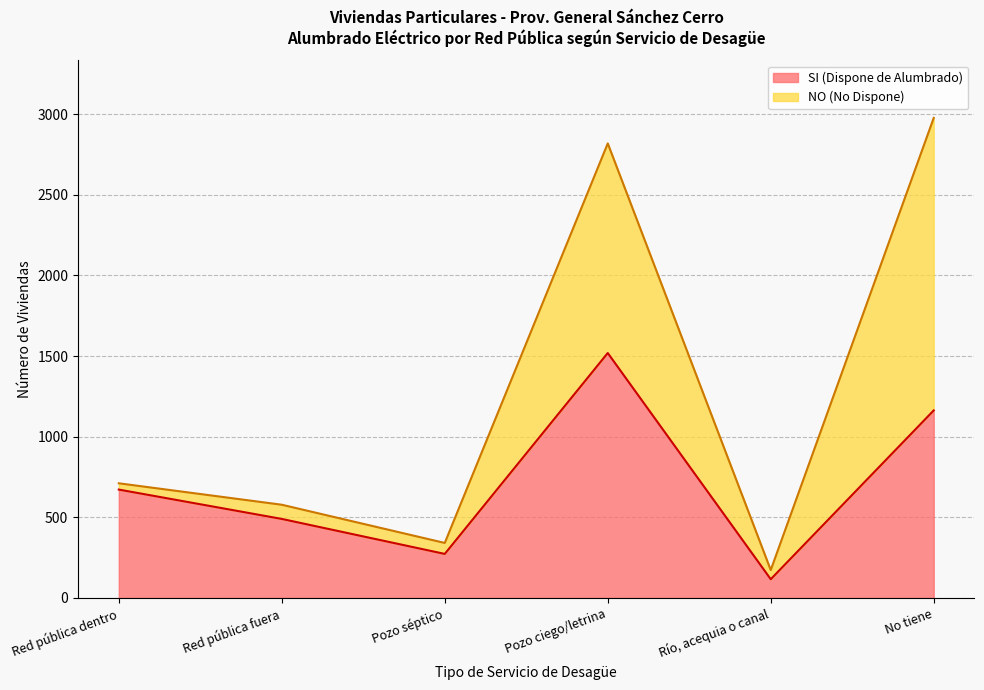

What is the smallest value displayed?

116